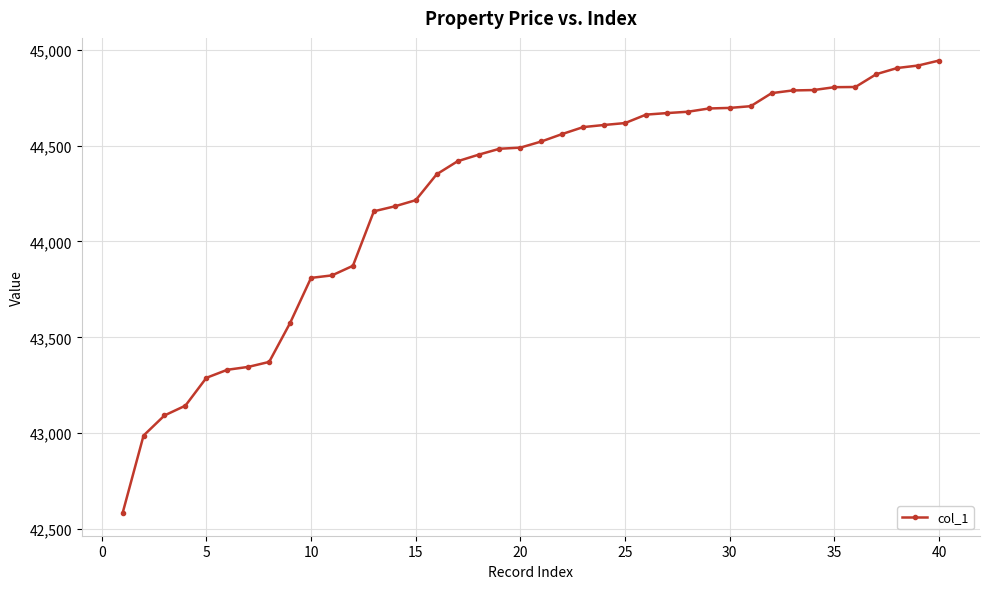

What is the value of the 36th point from the left?

44805